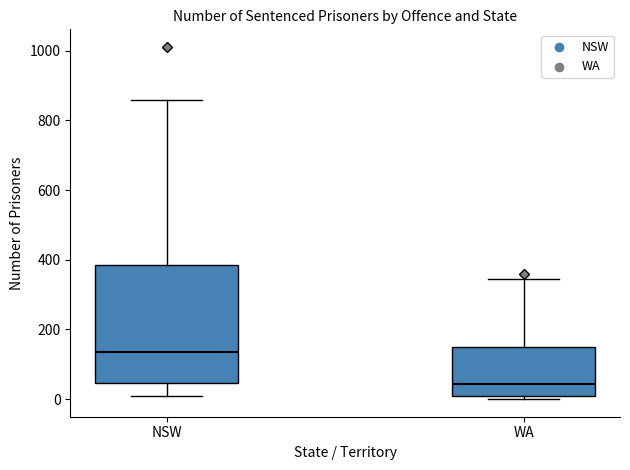

Where does the upper whisker of the box for NSW end on the y-axis? The values are not printed on the chart, so give them approximately, as read against the axis.

860